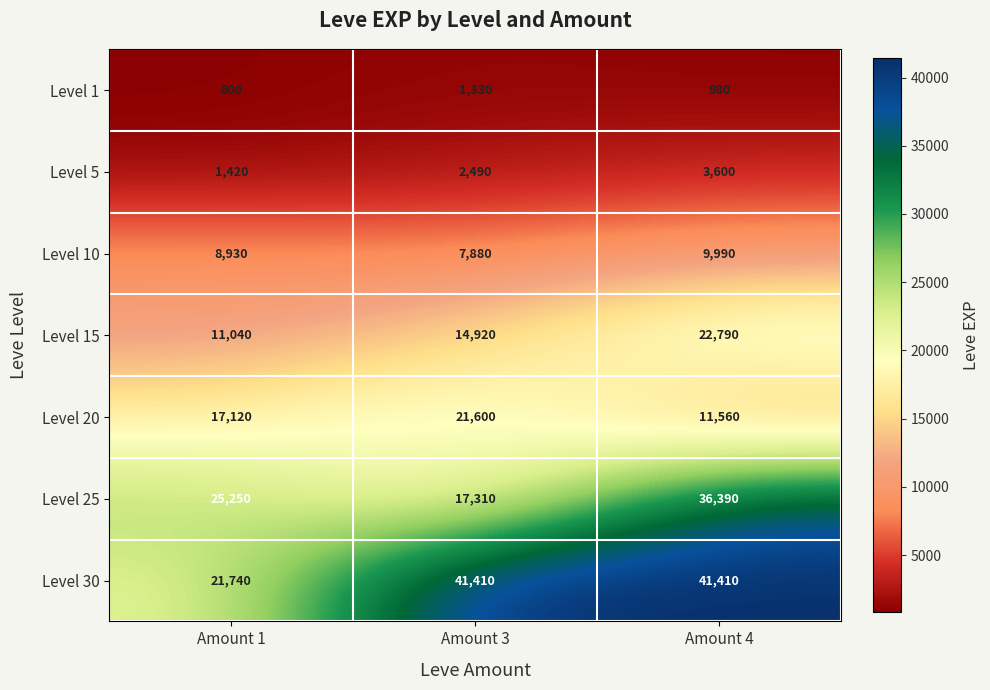

Reading right to left, what are all the values shown in this chart?

Level 1: 980	1330	800
Level 5: 3600	2490	1420
Level 10: 9990	7880	8930
Level 15: 22790	14920	11040
Level 20: 11560	21600	17120
Level 25: 36390	17310	25250
Level 30: 41410	41410	21740